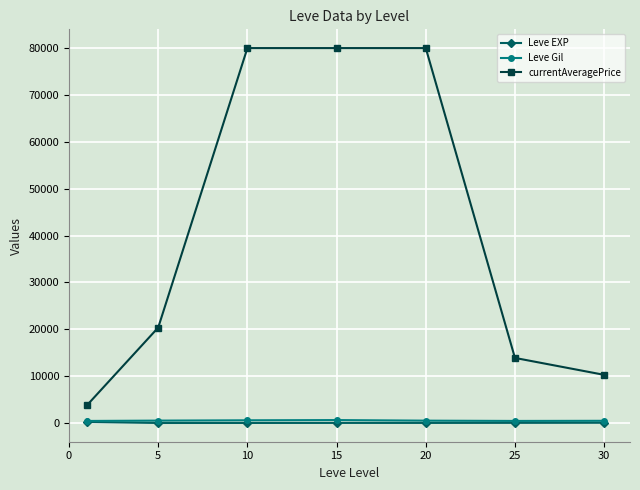

Which series has the widest spread of values?

currentAveragePrice